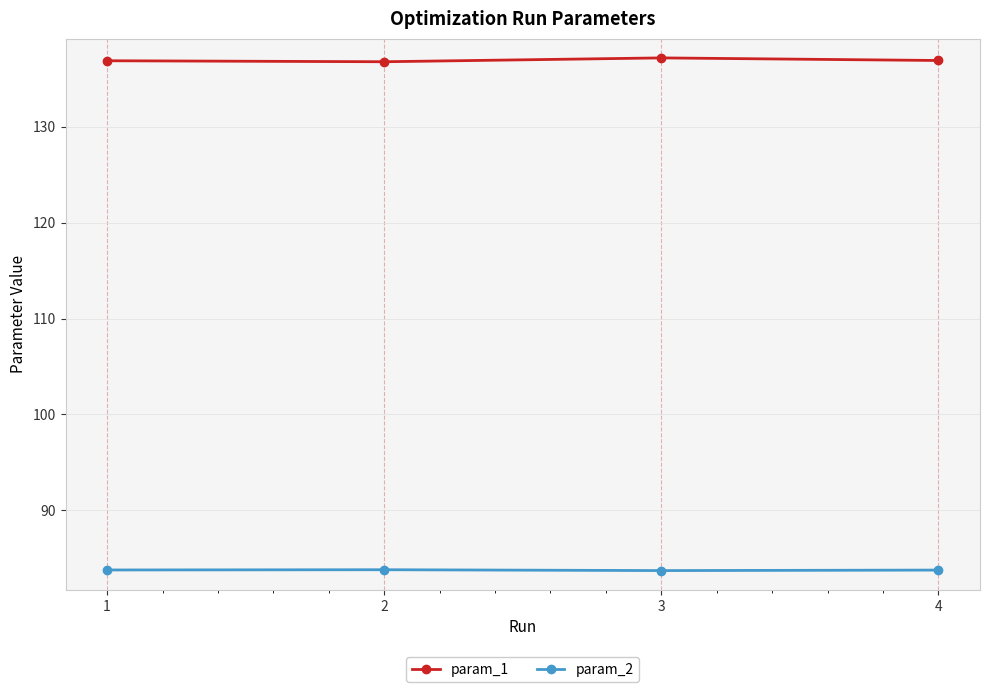

What is the spread (max minus min) of values at 4?

53.1